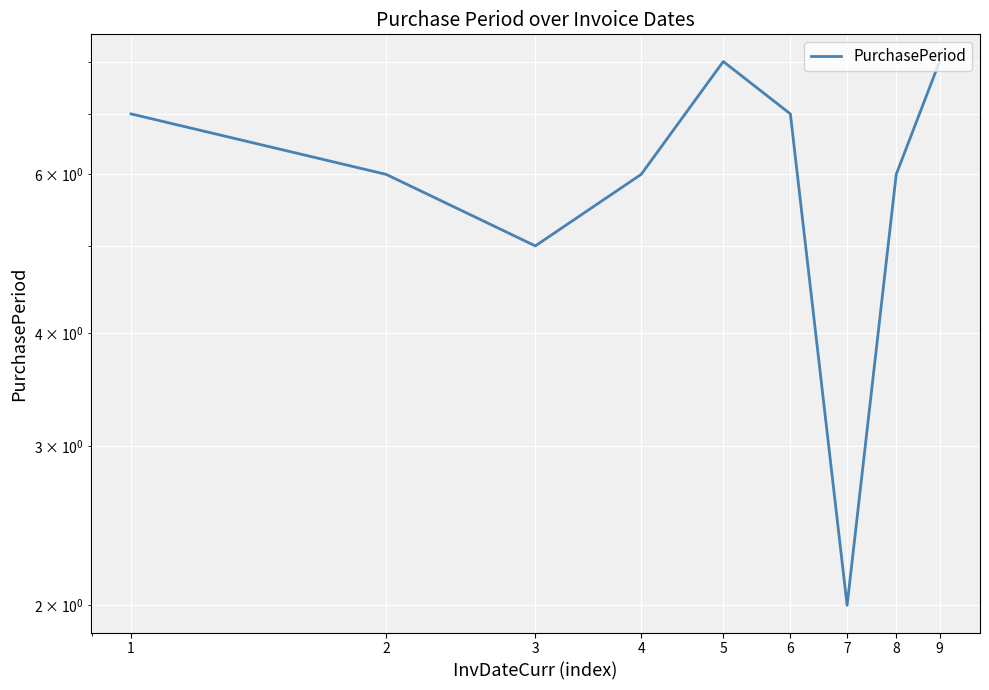

How many data points are less than 6?

2